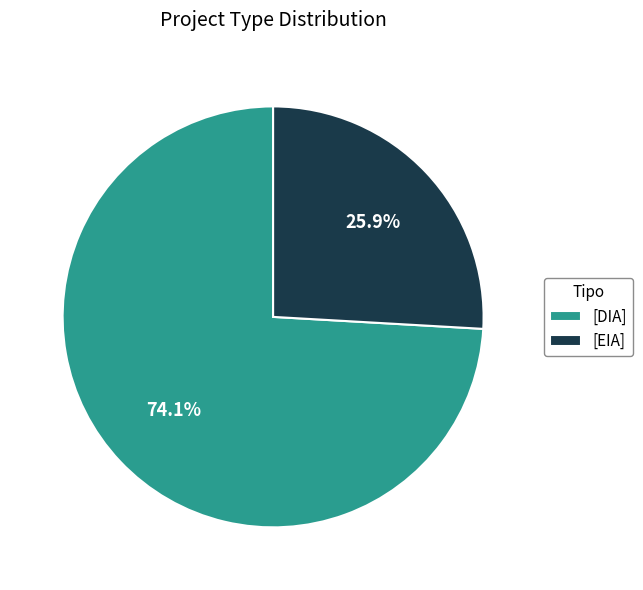

Is the sum of [DIA] and [EIA] greater than half?

Yes